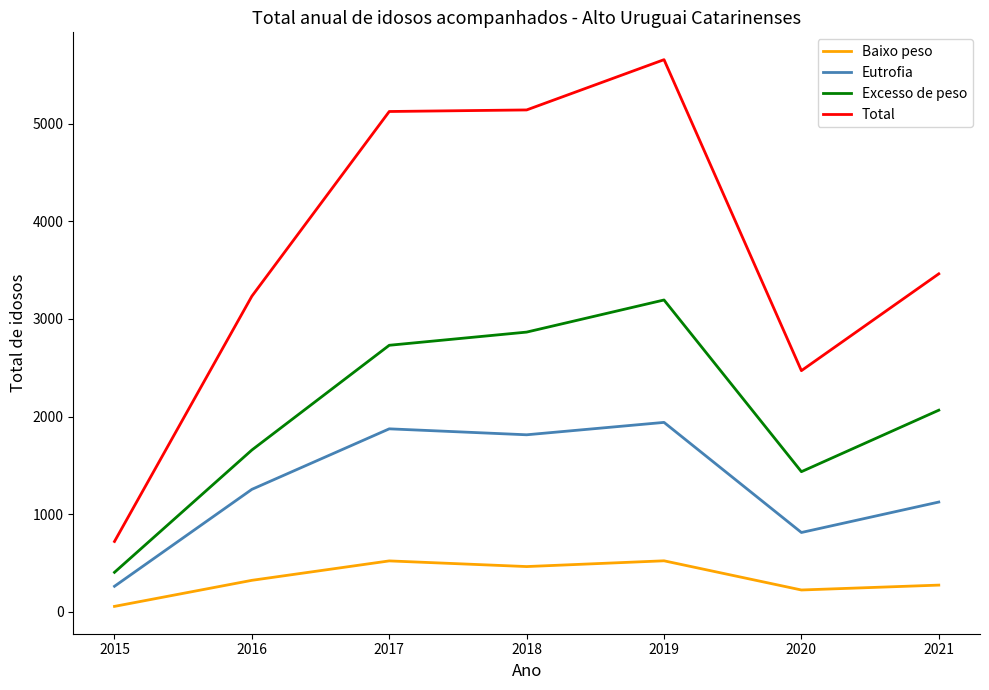

Is it true that Total equals 1595 at 2018?

False